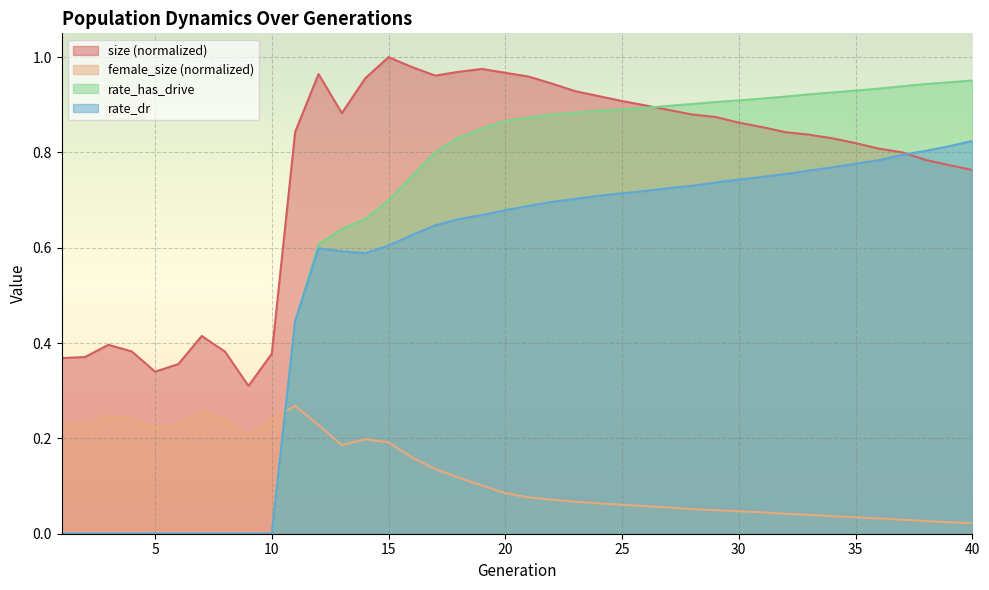

True or false: size has more than 0 points higher than both neighbors.

True